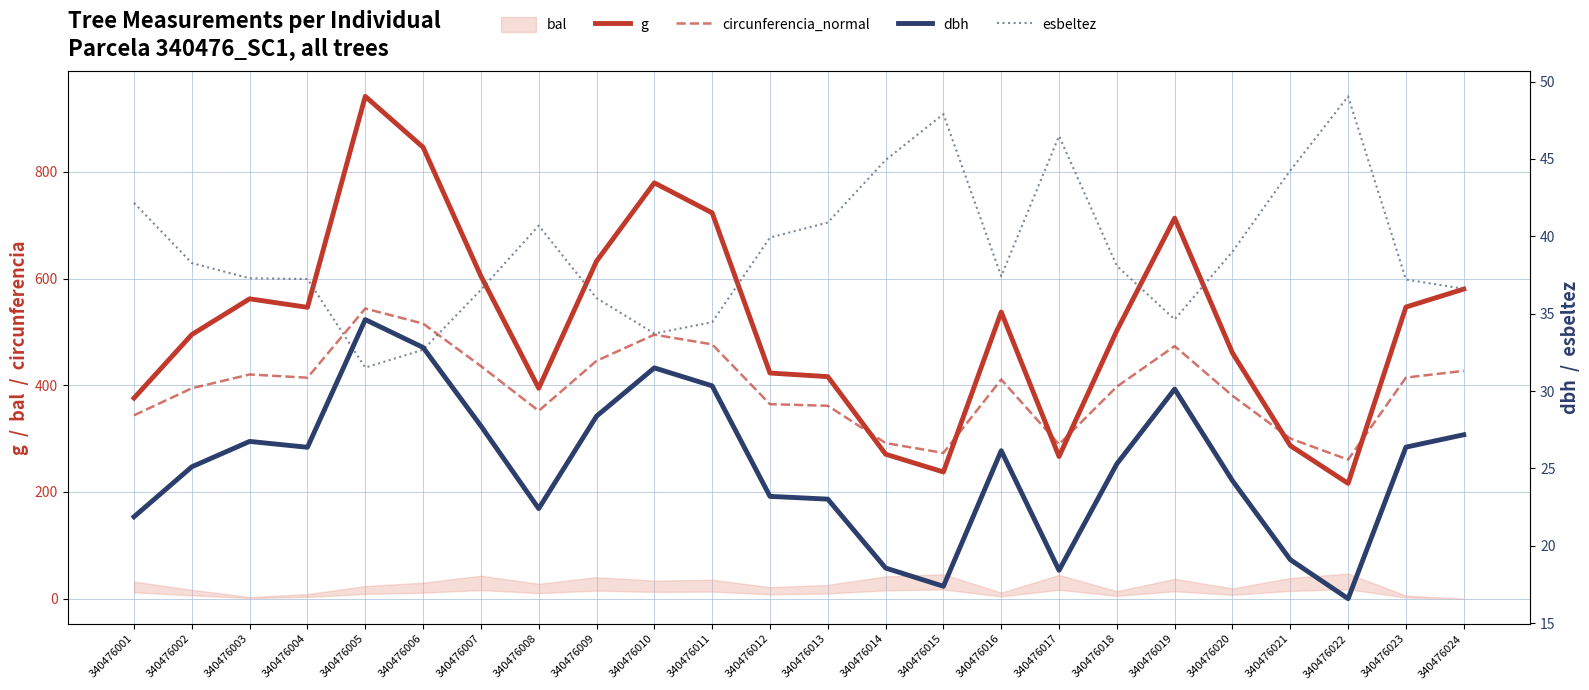

At how many categories does at least one series exceed 448?

15